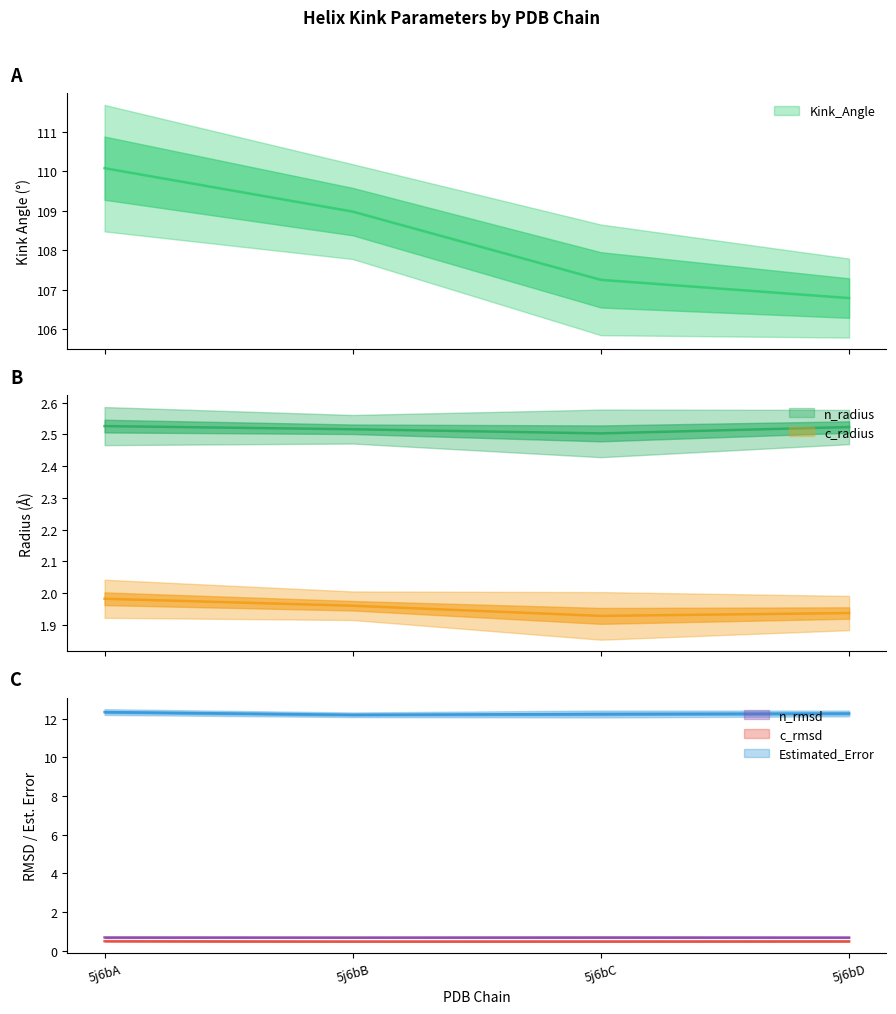

Reading right to left, transcribe all the data shown in this chart.

Kink_Angle: 106.8	107.3	109.0	110.1
n_radius: 2.5	2.5	2.5	2.5
c_radius: 1.9	1.9	2.0	2.0
n_rmsd: 0.7	0.7	0.7	0.7
c_rmsd: 0.5	0.5	0.5	0.5
Estimated_Error: 12.3	12.2	12.2	12.3